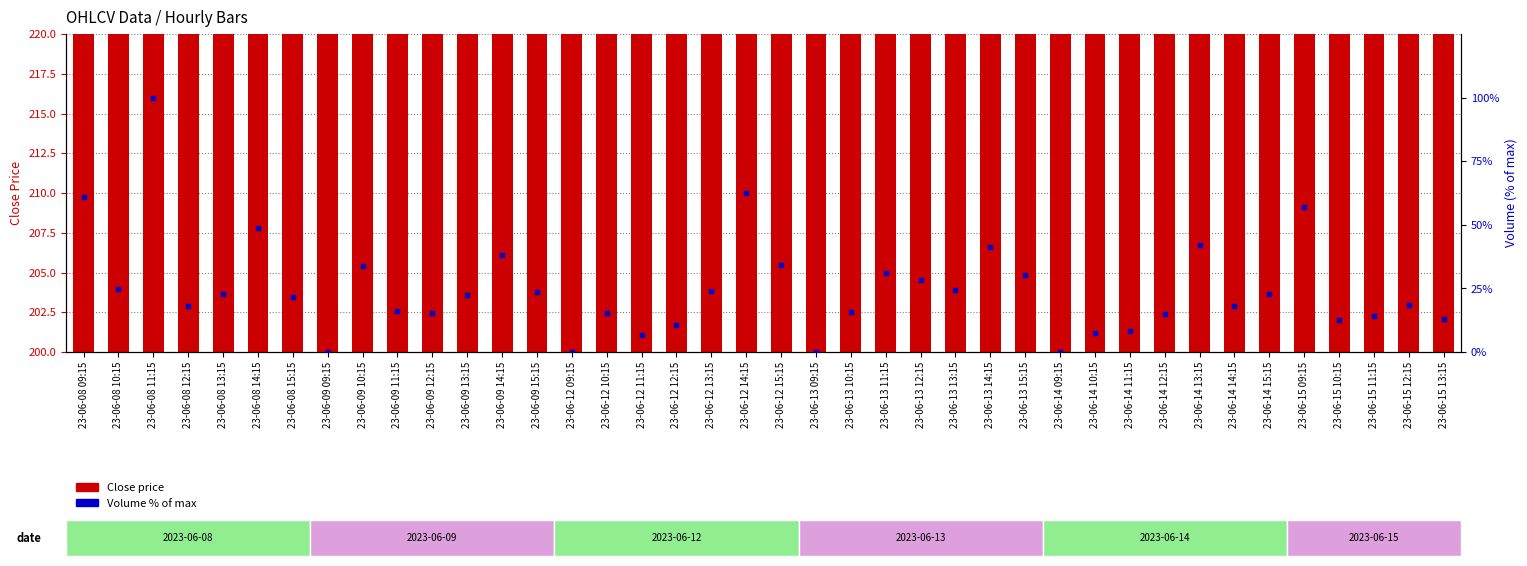

What is the total value across all series at 23-06-09 10:15?

243.8